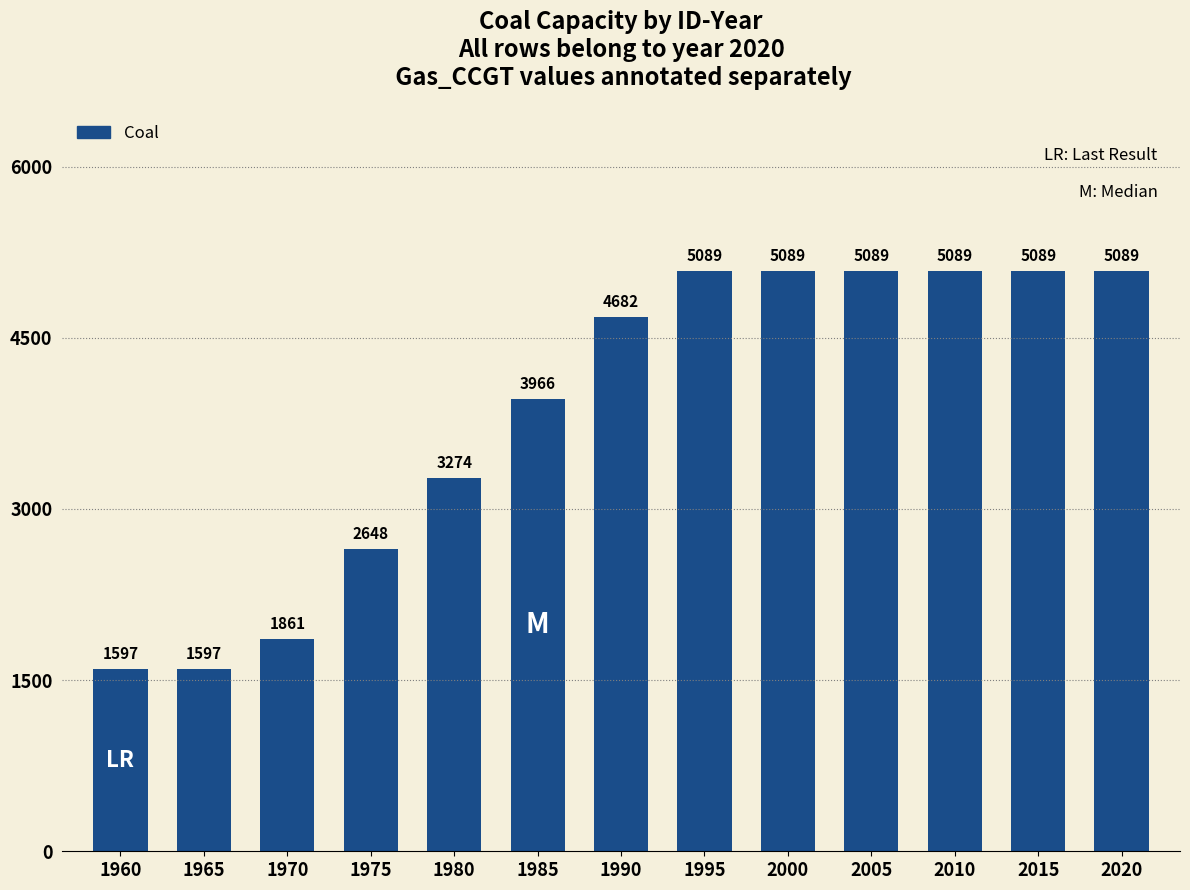

What is the maximum value shown in the chart?

5089